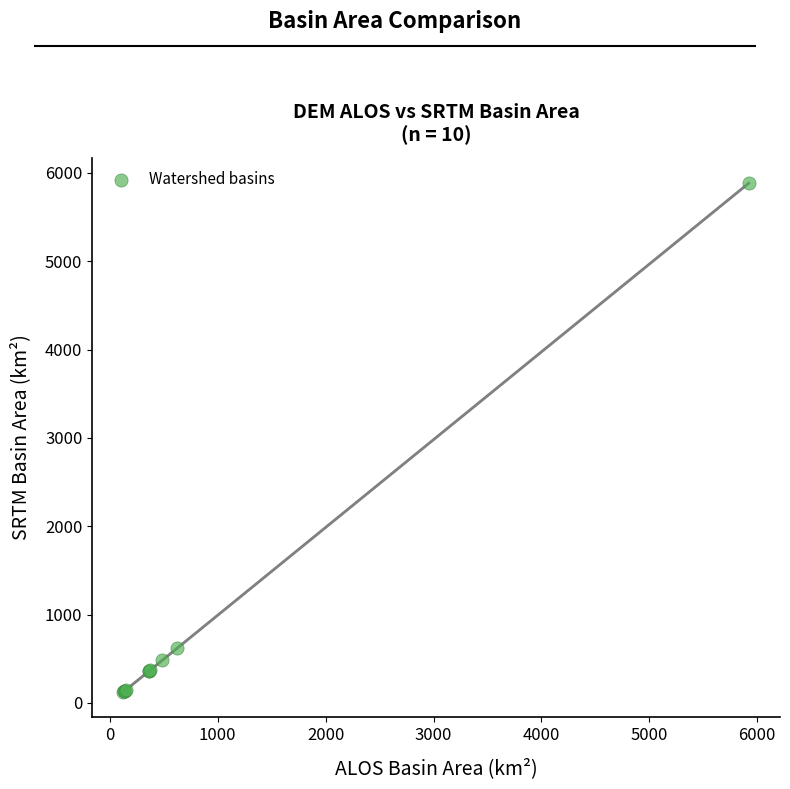

What Y value in the scatter plot is closest to 3003?

621.1